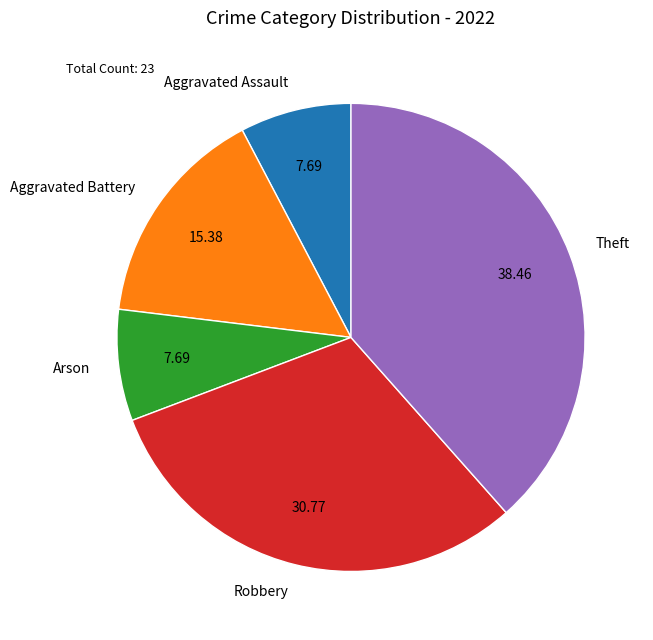

The Aggravated Battery slice represents 15% of the pie. True or false?

True